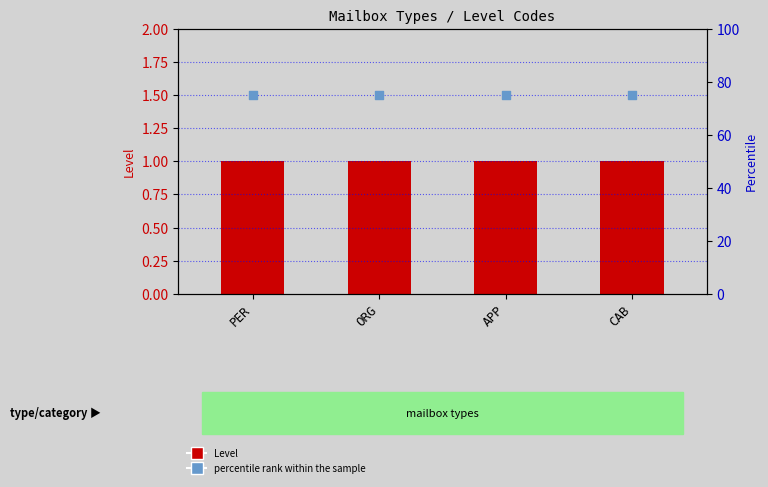

What is the total value across all series at CAB?

76